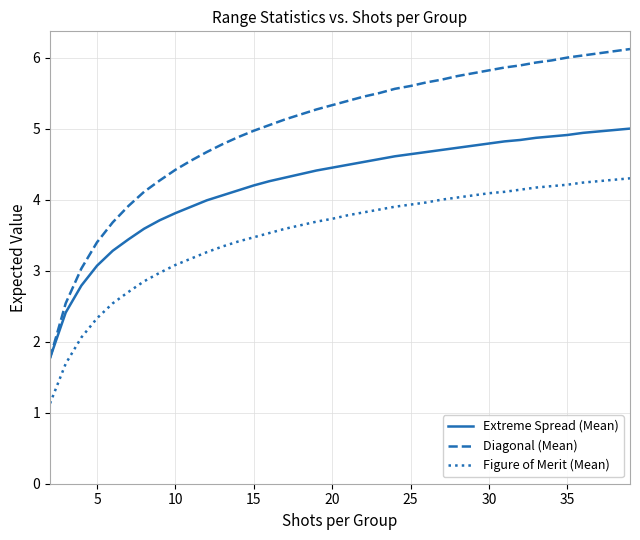

Which series has the widest spread of values?

Diagonal (Mean)